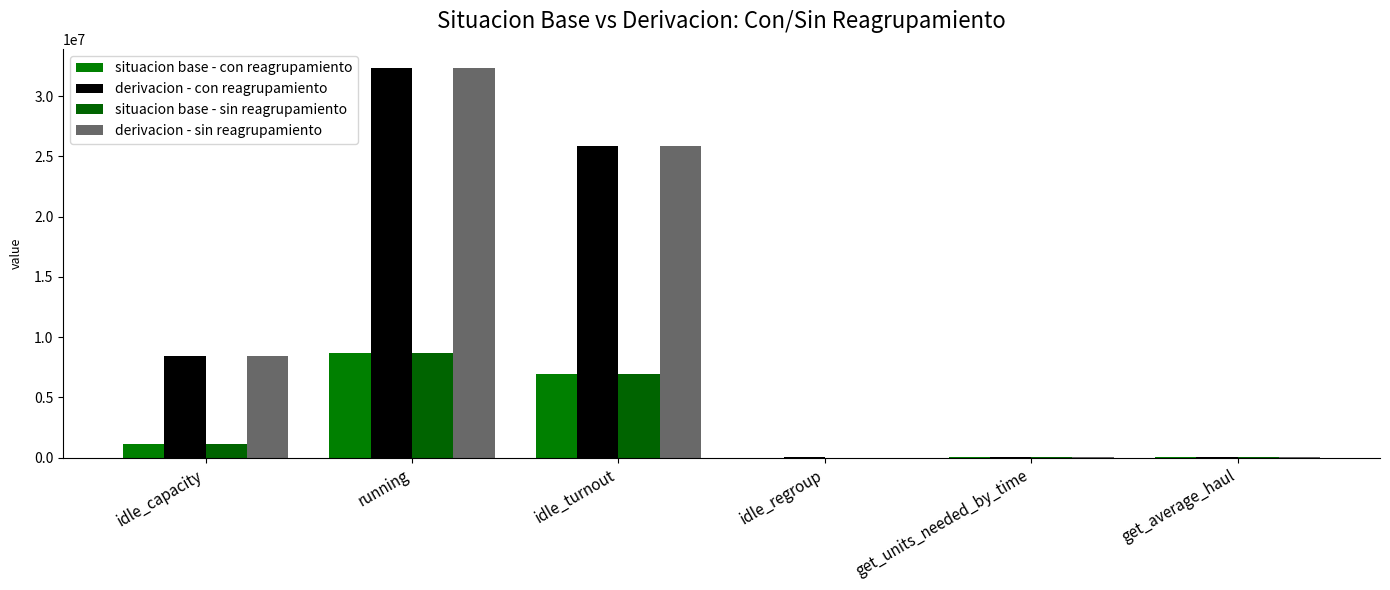

Between running and idle_capacity, which is larger?

running